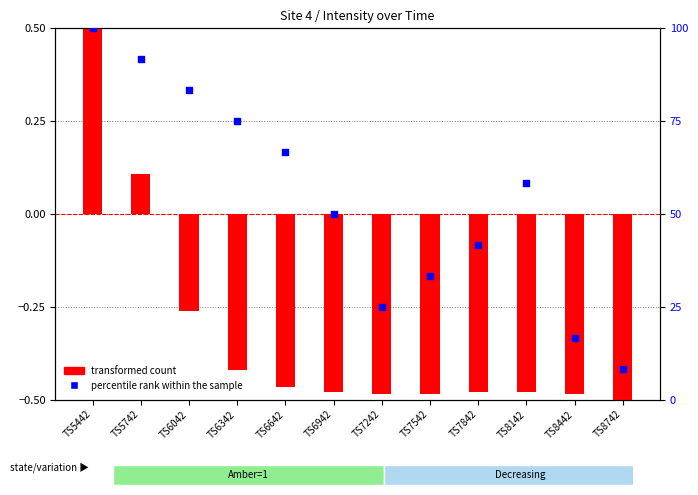

At how many categories does at least one series exceed 98?

1